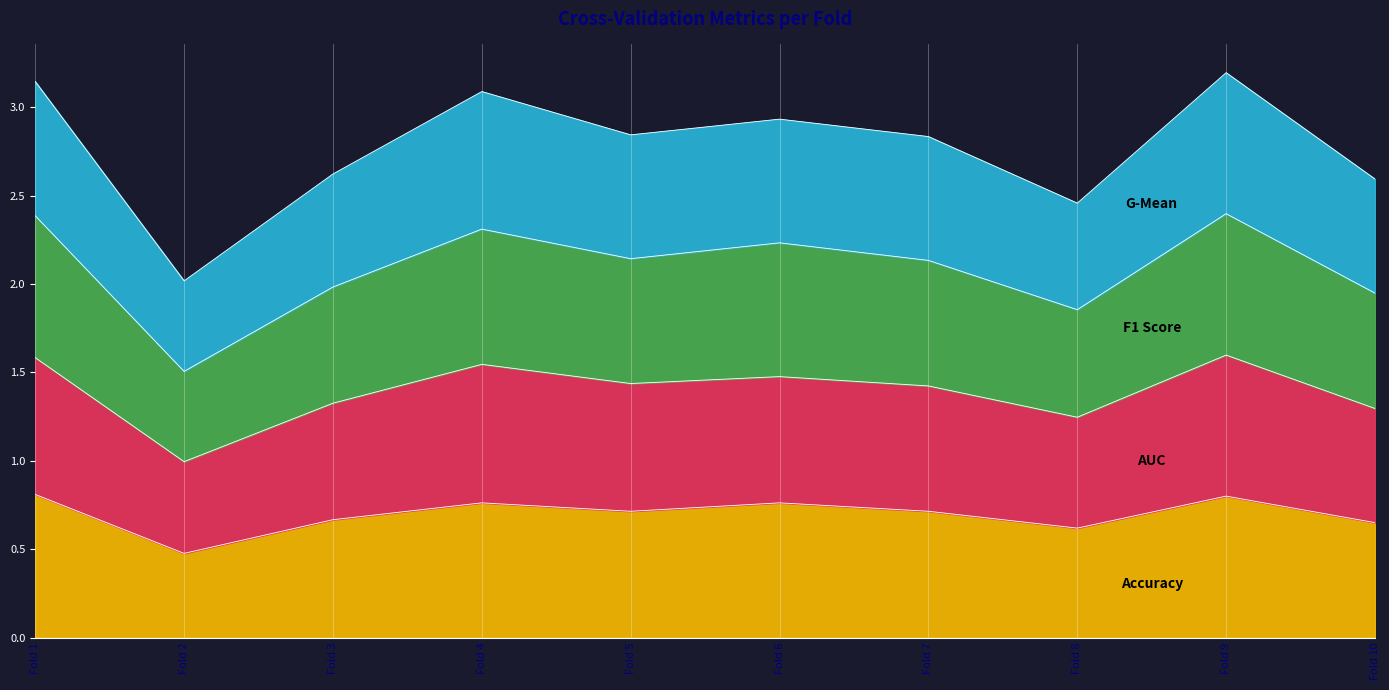

What is the total value across all series at Fold 6?

2.9